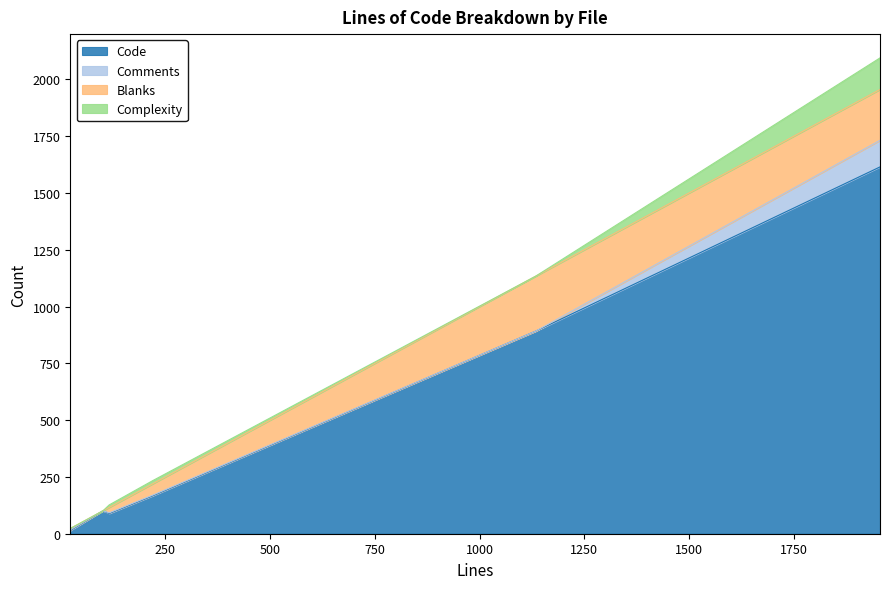

Where is the first local minimum for Code?

116